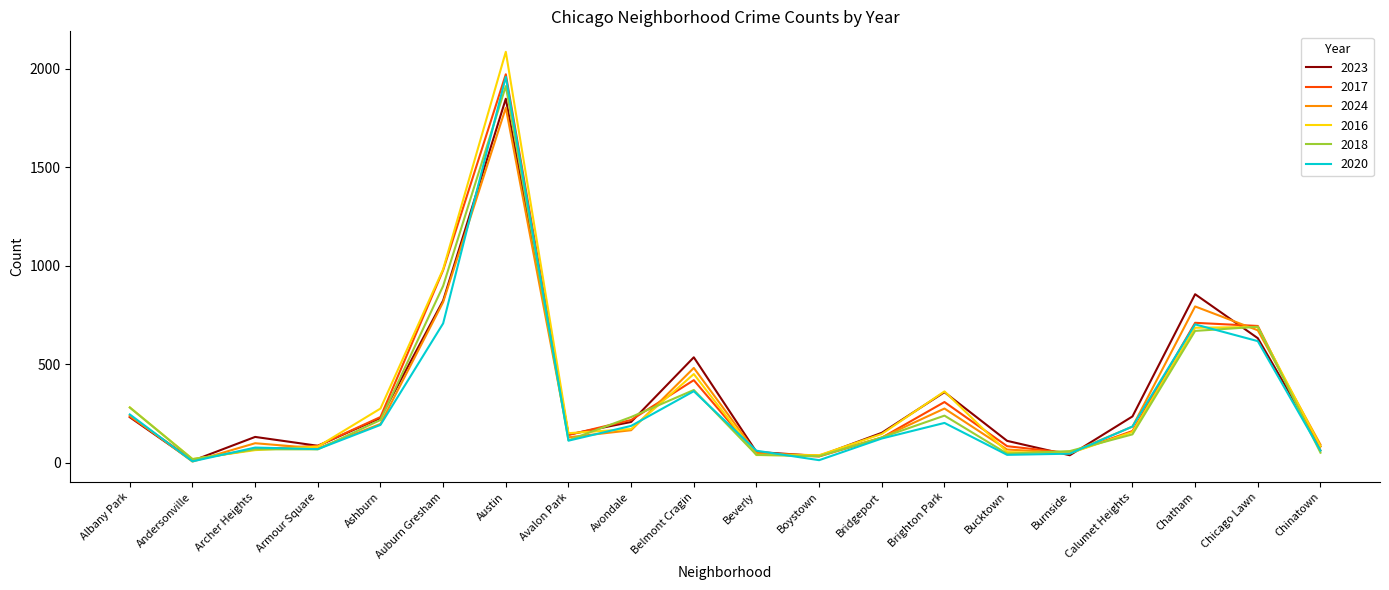

Which category has the highest value in the 2024 series?

Austin